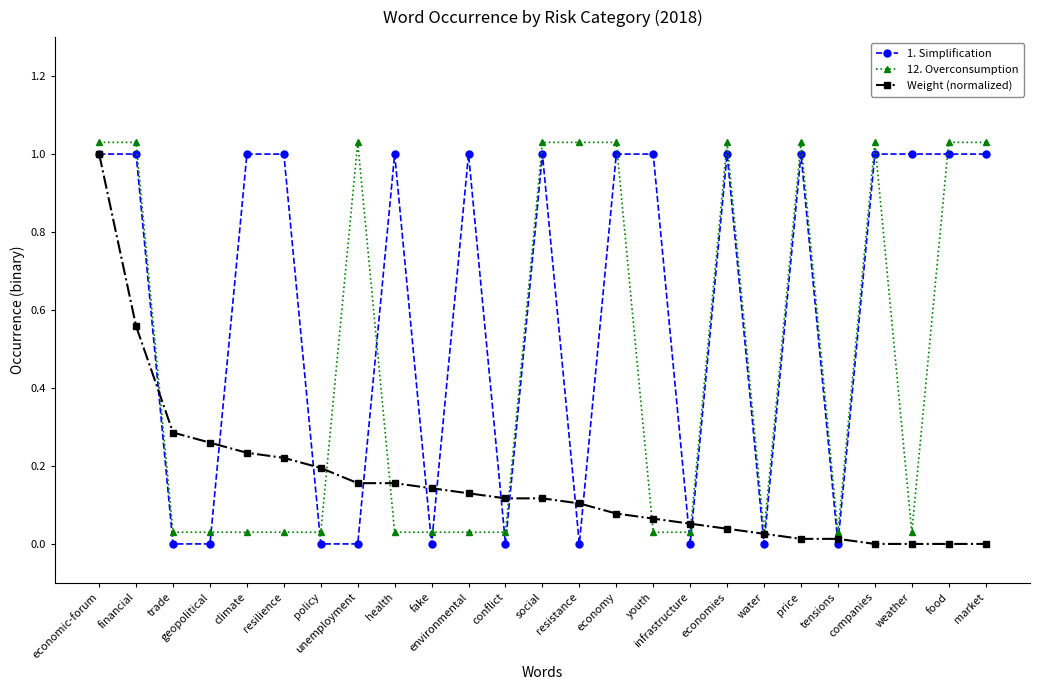

At how many categories does at least one series exceed 0?

25